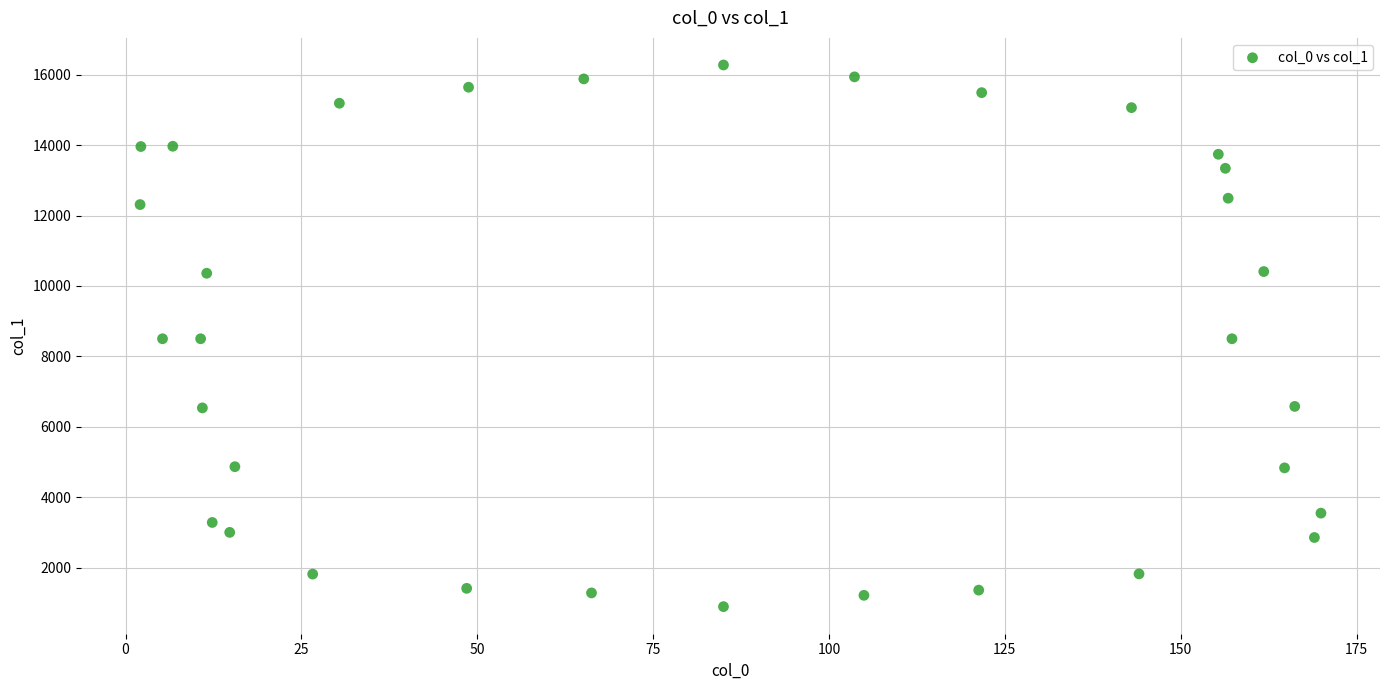

What is the range of Y values (max minus min)?

15384.7